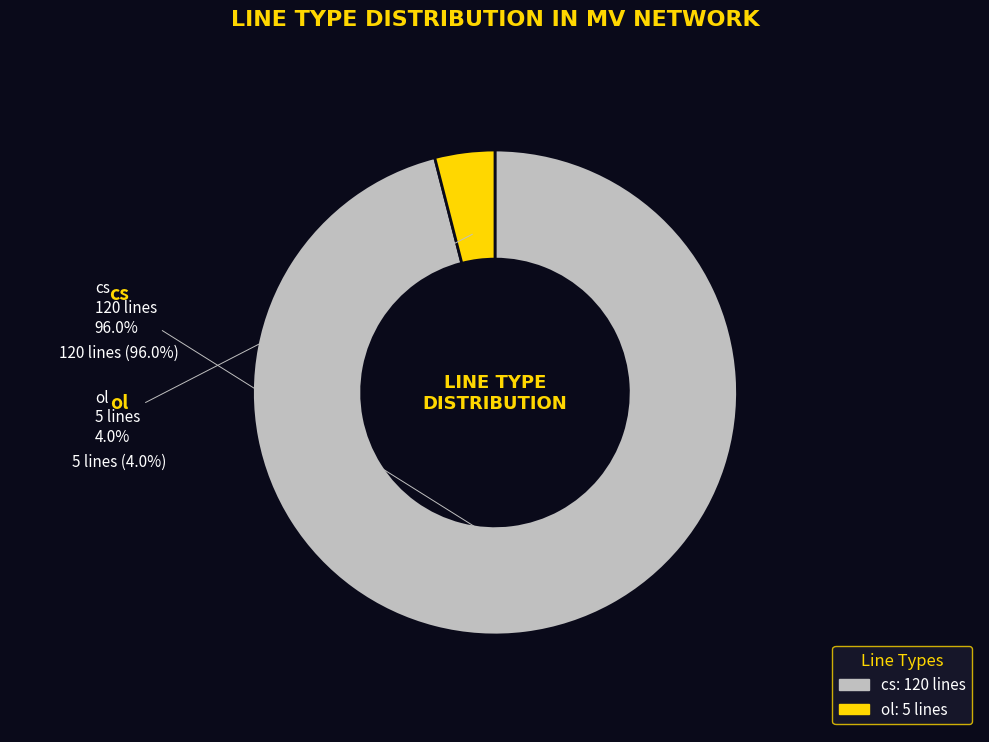

To the nearest percent, what is the difference between the largest and smallest slice percentages?

92%